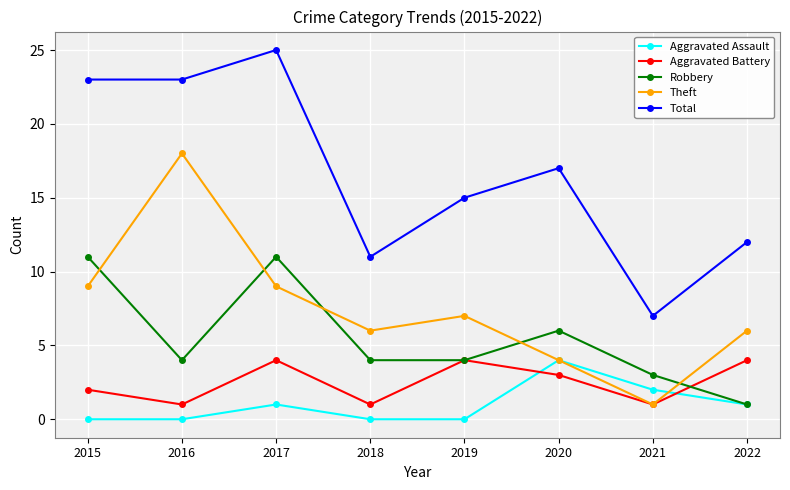

At which category does the chart reach its peak across all series?

2017